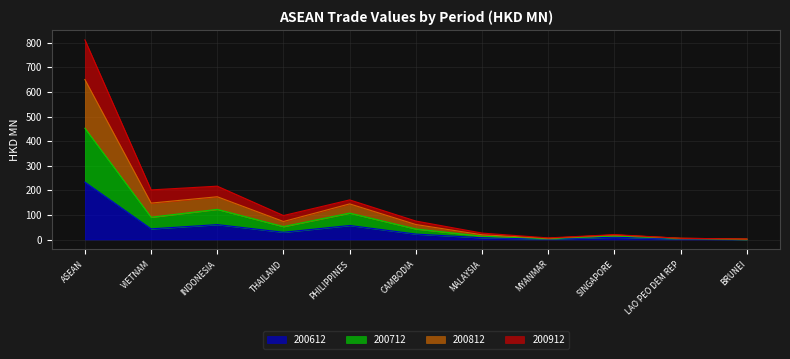

What is the minimum value shown in the chart?

0.3